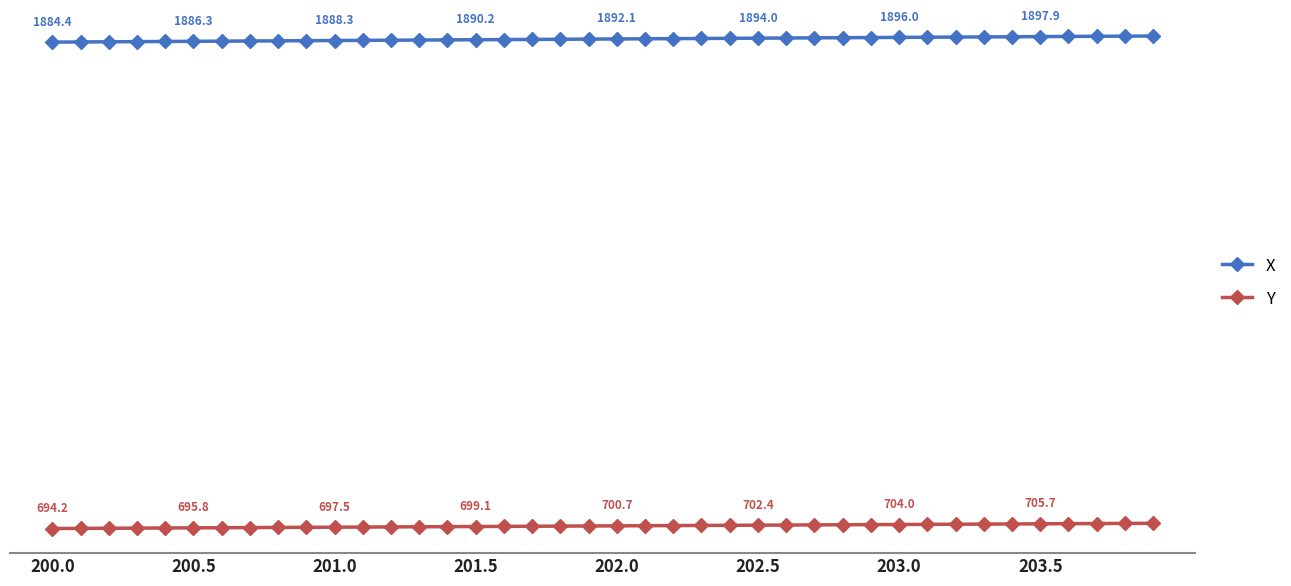

List the series in order of their overall mean, lowest first.

Y, X